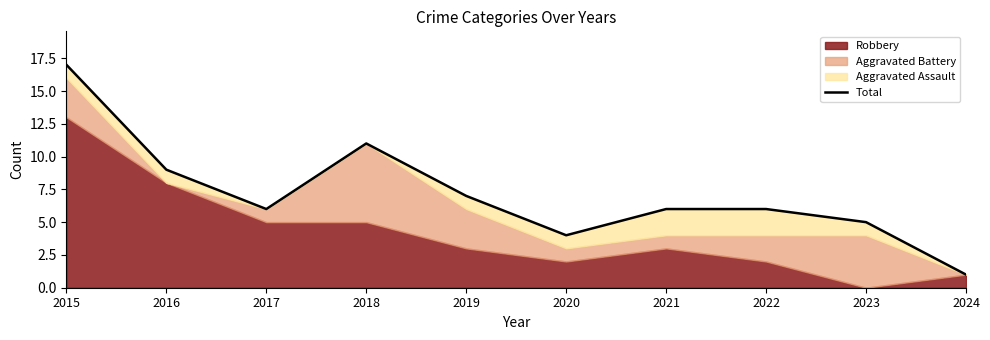

What is the change in value from 2015 to 2023?

-12